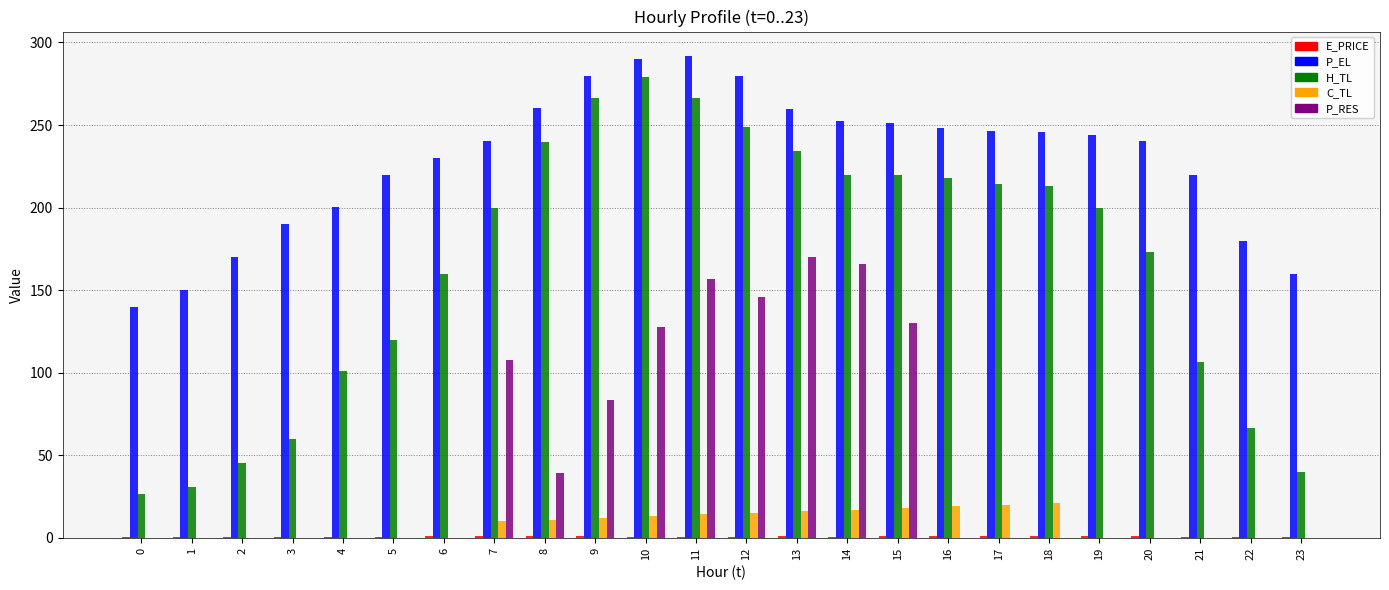

The value of H_TL at 7 is 199.5. True or false?

True